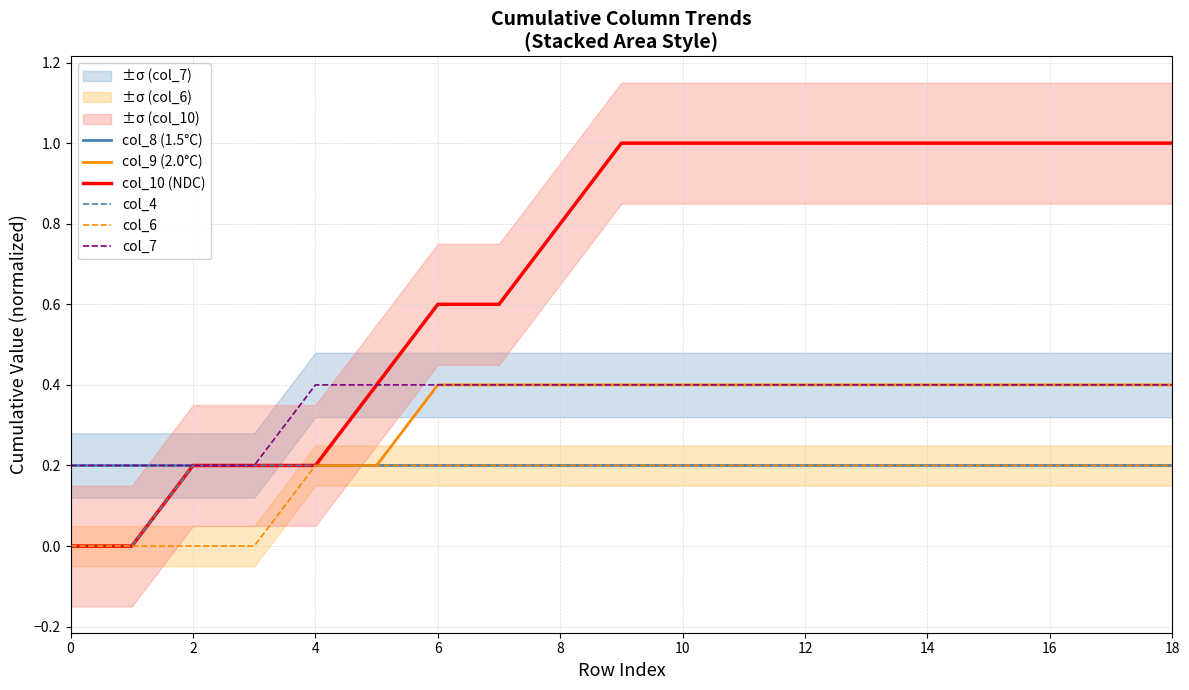

True or false: col_6 and col_7 cross at least once.

False